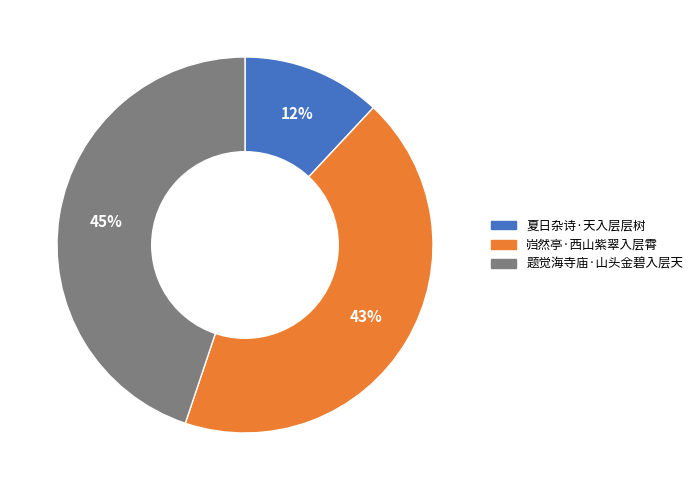

Is it true that 题觉海寺庙·山头金碧入层天 is 35% of the pie?

False